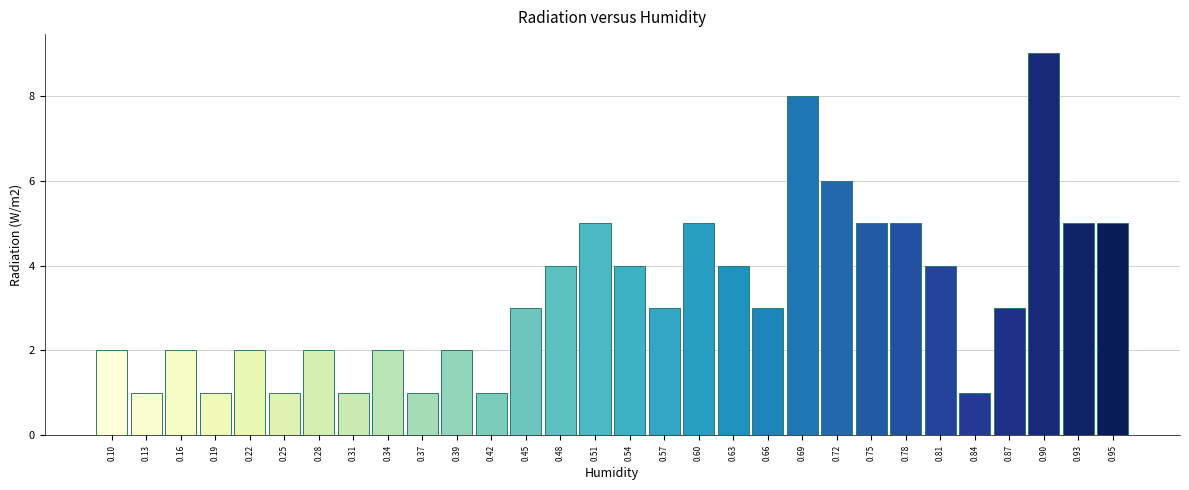

Reading left to right, what are all the values shown in this chart?

0.10=2	0.13=1	0.16=2	0.19=1	0.22=2	0.25=1	0.28=2	0.31=1	0.34=2	0.37=1	0.39=2	0.42=1	0.45=3	0.48=4	0.51=5	0.54=4	0.57=3	0.60=5	0.63=4	0.66=3	0.69=8	0.72=6	0.75=5	0.78=5	0.81=4	0.84=1	0.87=3	0.90=9	0.93=5	0.95=5